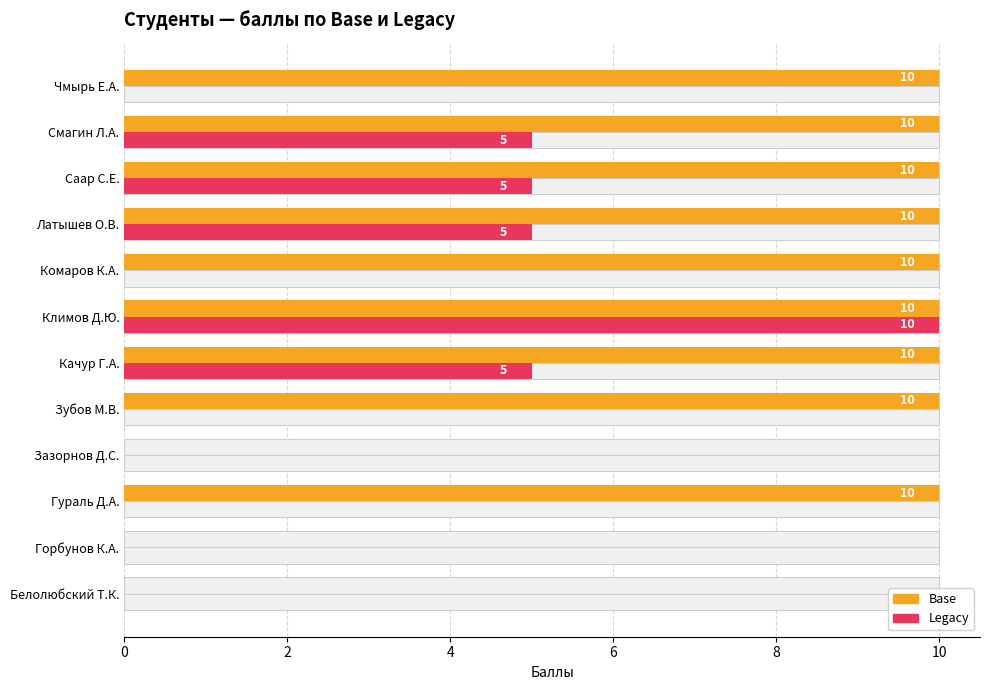

Read the Legacy value at Климов Д.Ю., to the nearest 10.

10